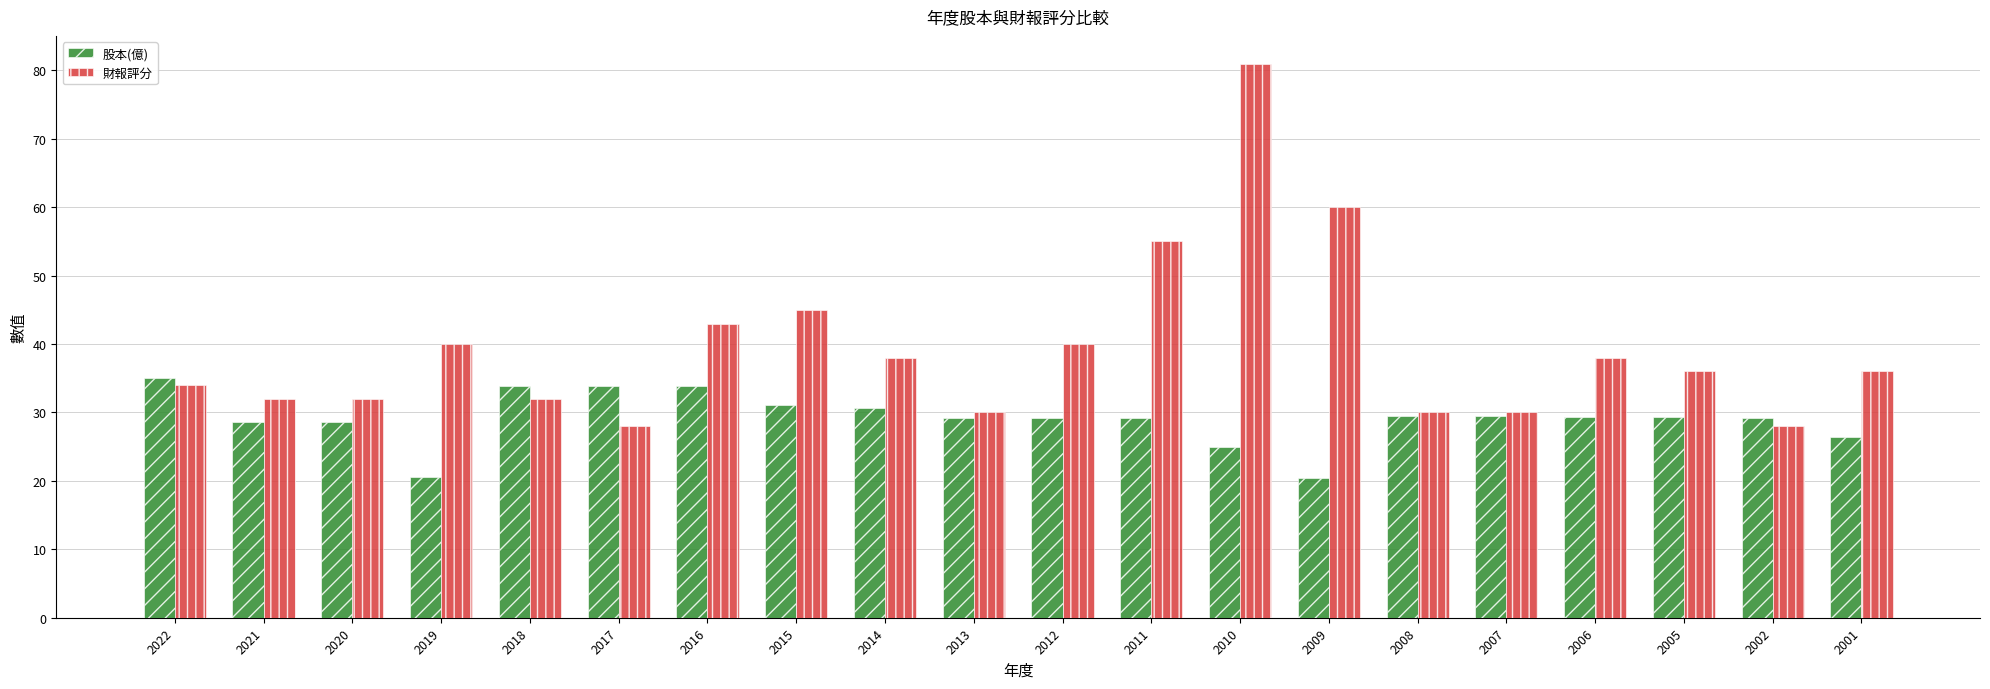

Which series has the largest range (max minus min)?

財報評分